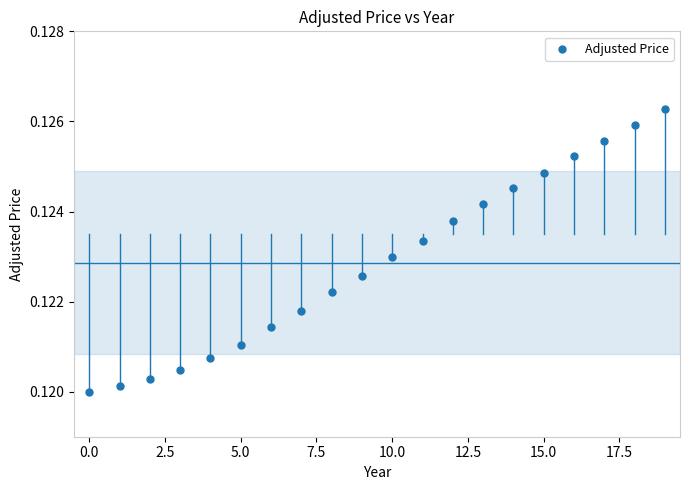

How many data points are displayed?

20